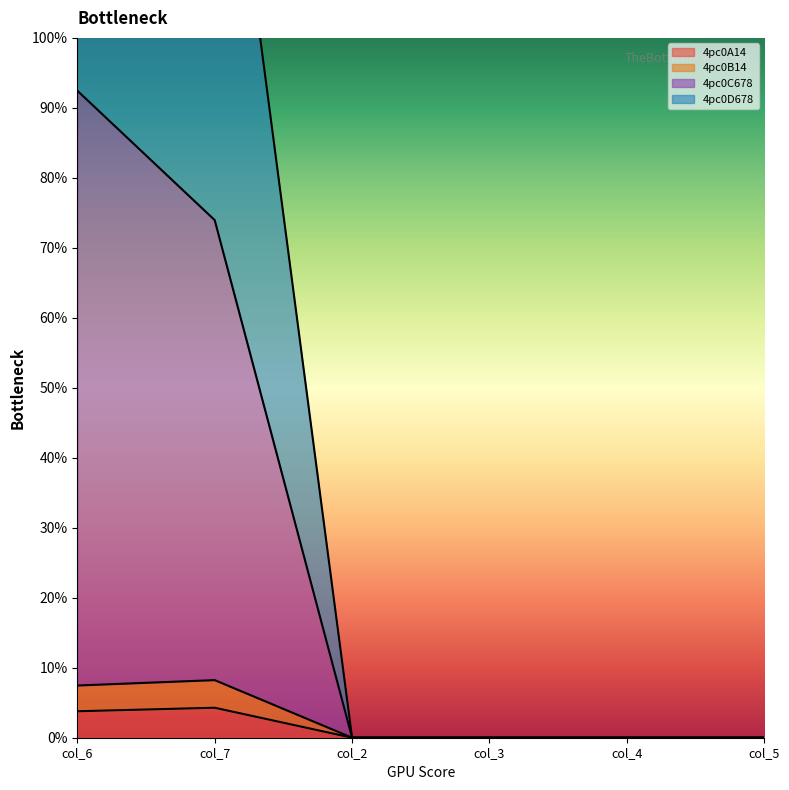

Is it true that 4pc0A14 equals 4.3 at col_7?

True